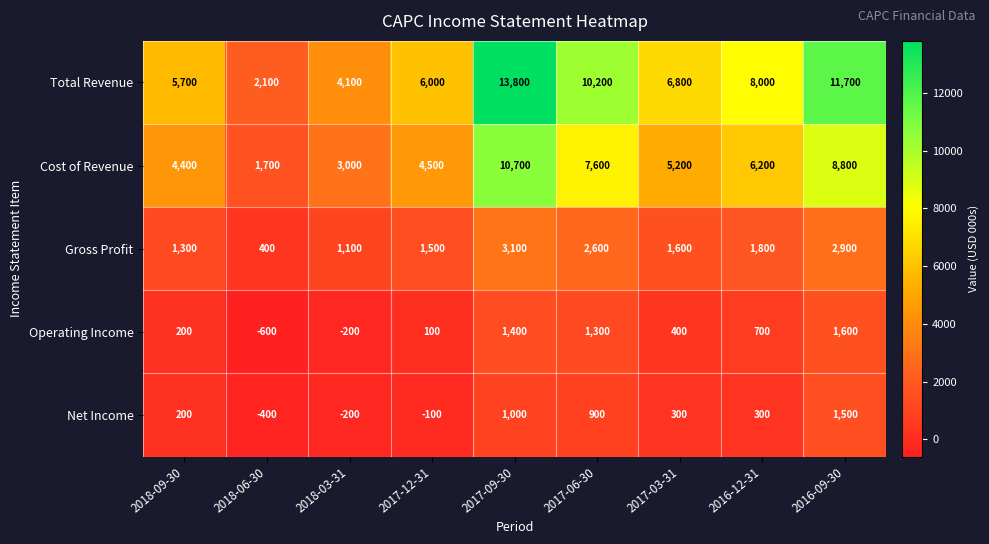

Count the number of data series in this chart.

5